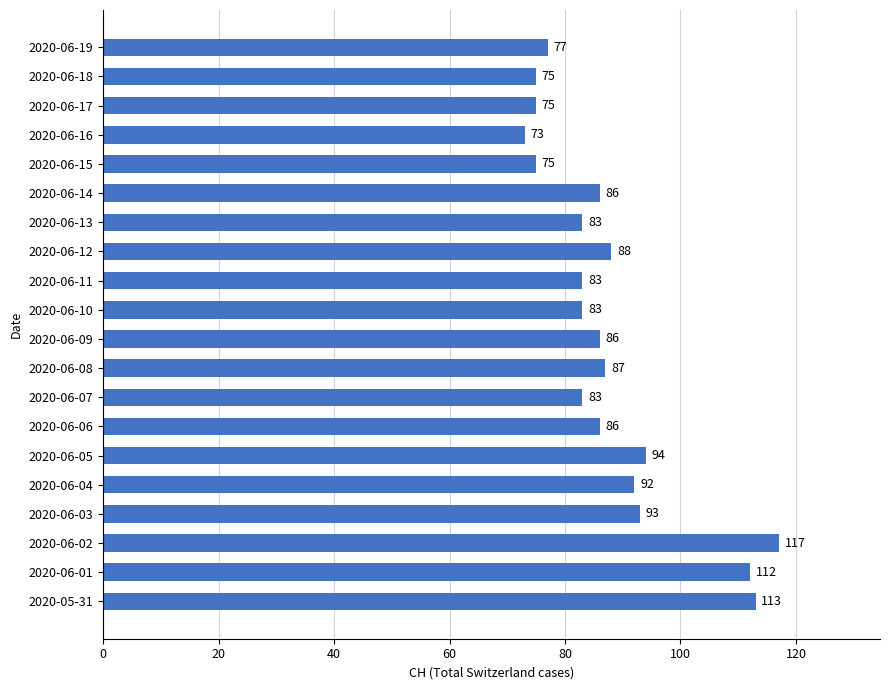

Reading bottom to top, extract all data points from this chart.

2020-05-31=113	2020-06-01=112	2020-06-02=117	2020-06-03=93	2020-06-04=92	2020-06-05=94	2020-06-06=86	2020-06-07=83	2020-06-08=87	2020-06-09=86	2020-06-10=83	2020-06-11=83	2020-06-12=88	2020-06-13=83	2020-06-14=86	2020-06-15=75	2020-06-16=73	2020-06-17=75	2020-06-18=75	2020-06-19=77